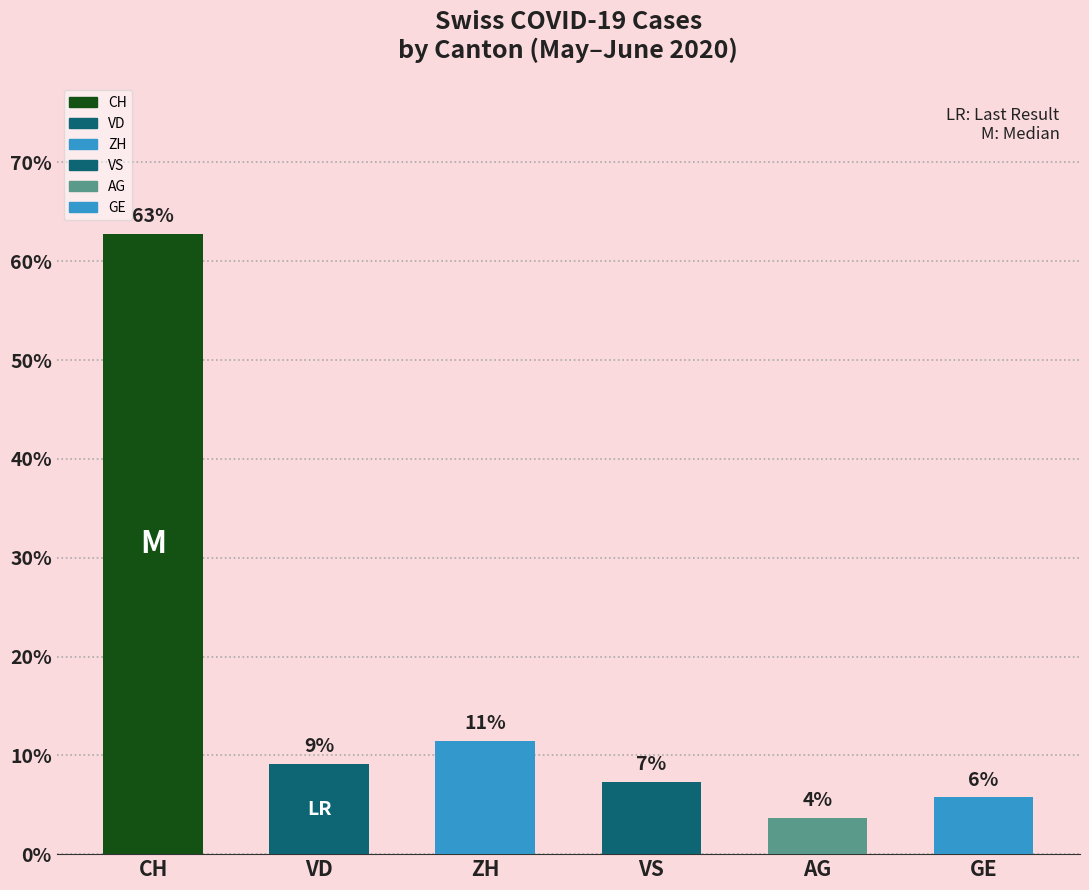

Between CH and AG, which is larger?

CH